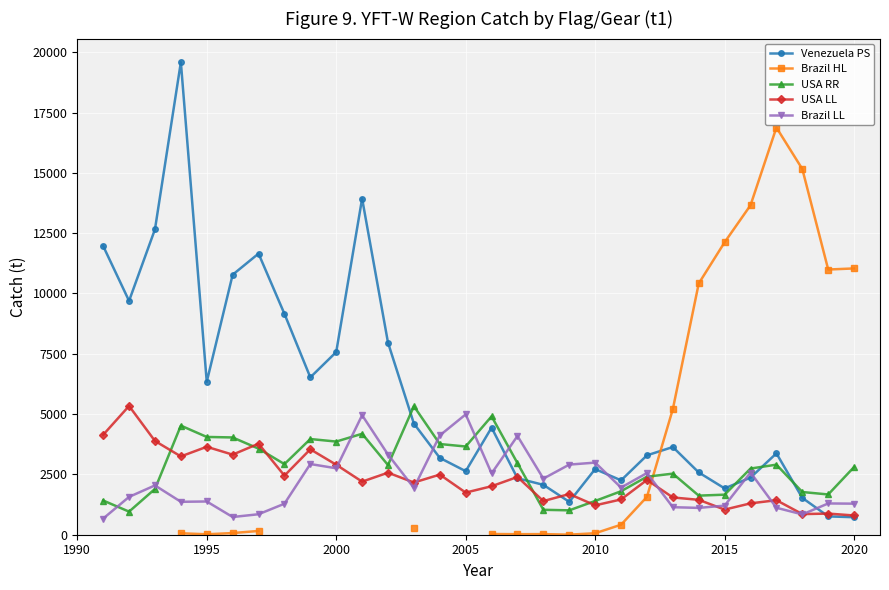

What is the difference between the maximum and minimum values in the Brazil LL series?

4318.2